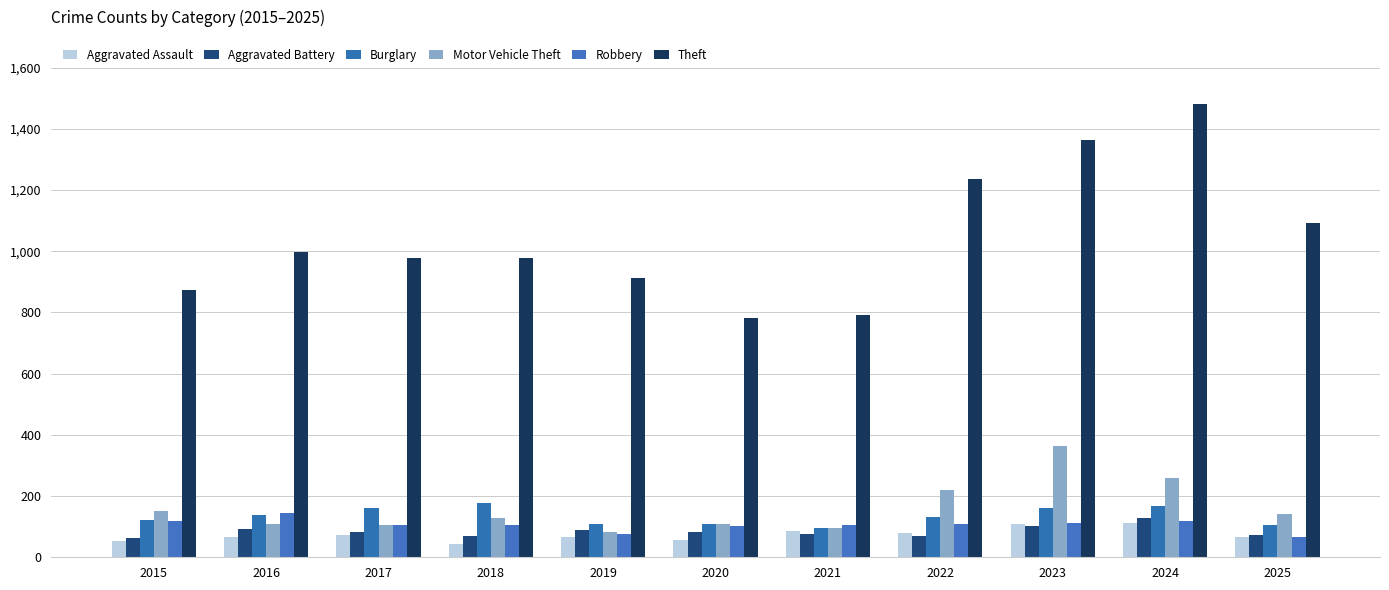

List the labels in order of Aggravated Battery value, smallest first.

2015, 2018, 2022, 2025, 2021, 2020, 2017, 2019, 2016, 2023, 2024